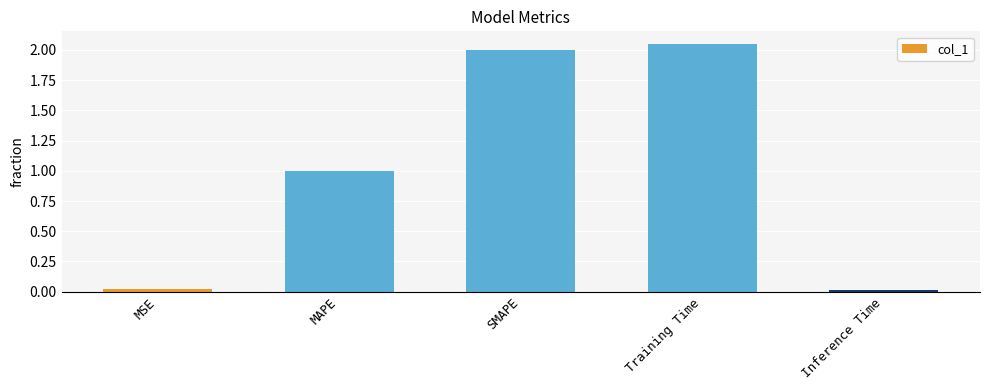

Which category has the highest value across all series?

Training Time